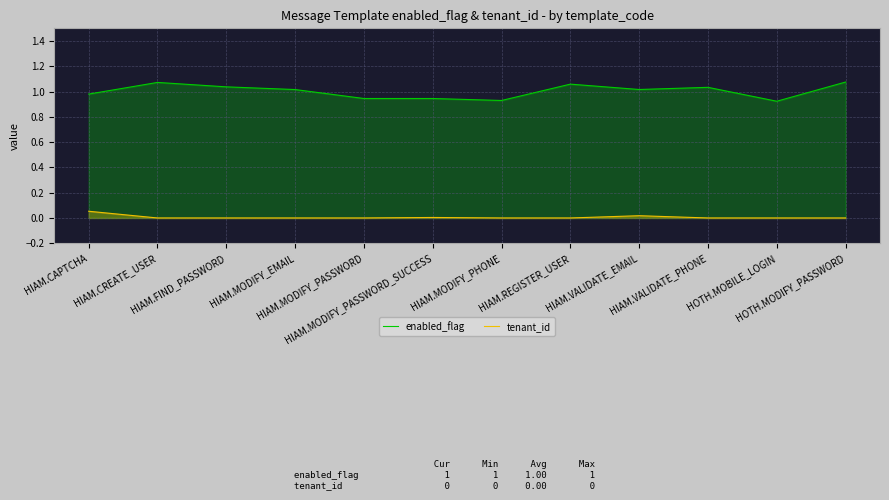

Reading left to right, transcribe all the data shown in this chart.

enabled_flag: HIAM.CAPTCHA=1.0	HIAM.CREATE_USER=1.1	HIAM.FIND_PASSWORD=1.0	HIAM.MODIFY_EMAIL=1.0	HIAM.MODIFY_PASSWORD=0.9	HIAM.MODIFY_PASSWORD_SUCCESS=0.9	HIAM.MODIFY_PHONE=0.9	HIAM.REGISTER_USER=1.1	HIAM.VALIDATE_EMAIL=1.0	HIAM.VALIDATE_PHONE=1.0	HOTH.MOBILE_LOGIN=0.9	HOTH.MODIFY_PASSWORD=1.1
tenant_id: HIAM.CAPTCHA=0.1	HIAM.CREATE_USER=0.0	HIAM.FIND_PASSWORD=0.0	HIAM.MODIFY_EMAIL=0.0	HIAM.MODIFY_PASSWORD=0.0	HIAM.MODIFY_PASSWORD_SUCCESS=0.0	HIAM.MODIFY_PHONE=0.0	HIAM.REGISTER_USER=0.0	HIAM.VALIDATE_EMAIL=0.0	HIAM.VALIDATE_PHONE=0.0	HOTH.MOBILE_LOGIN=0.0	HOTH.MODIFY_PASSWORD=0.0